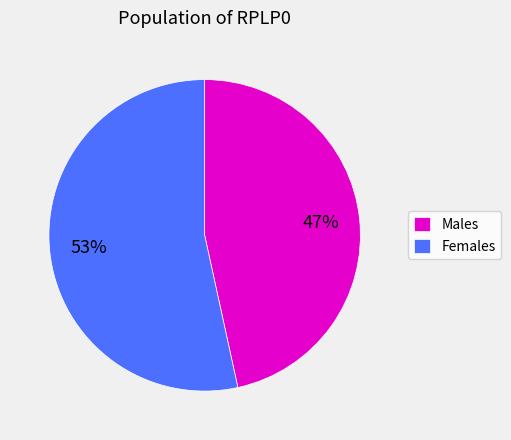

Which slice is the largest?

Females